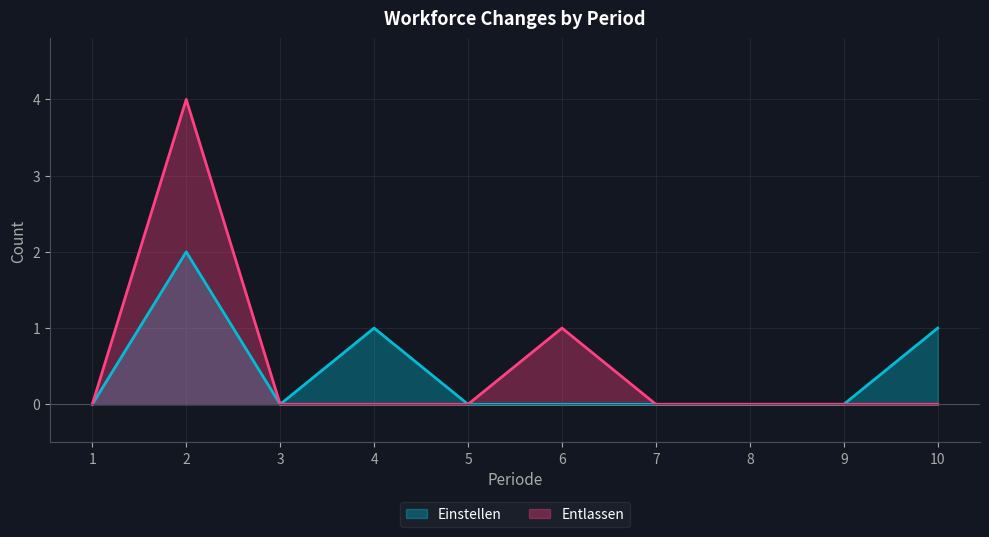

What is the spread (max minus min) of values at 10?

1